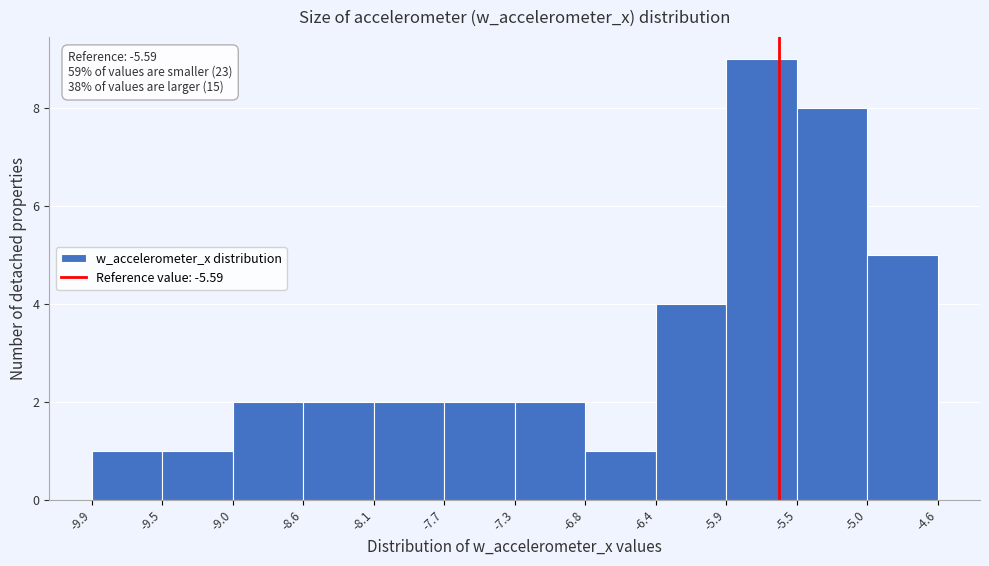

Over which range of the x-axis is the bar tallest?

-5.9 to -5.5